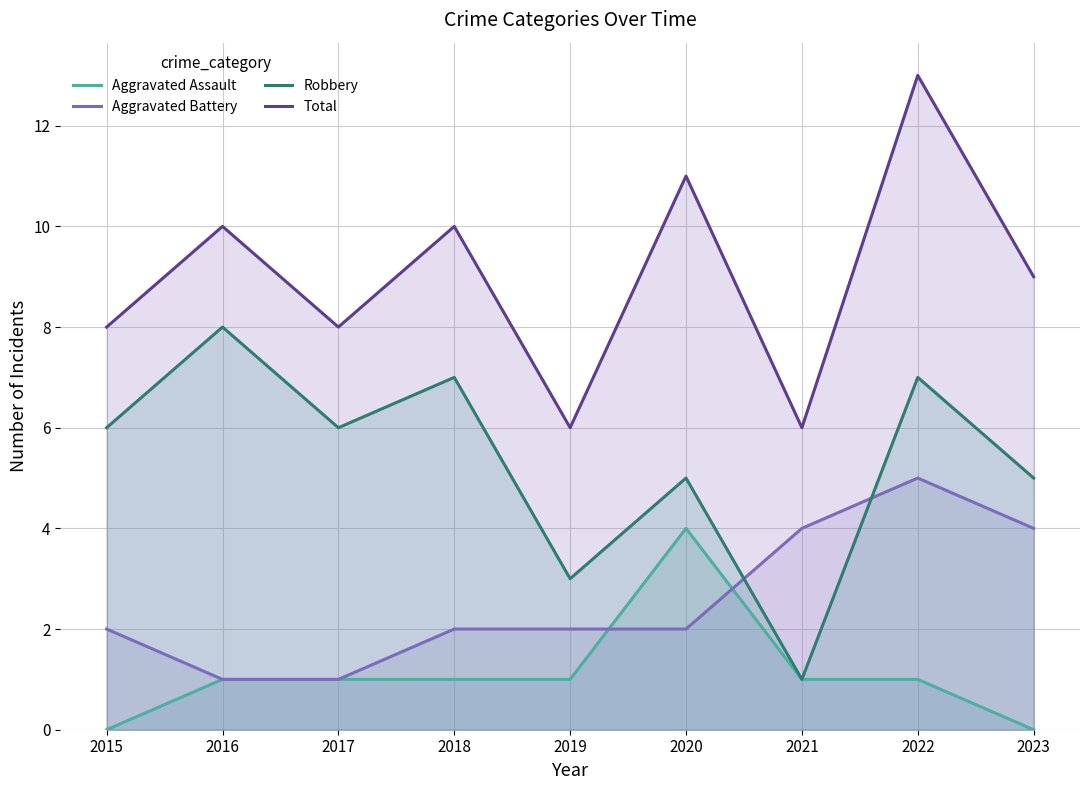

What is the value of the Aggravated Assault point at the 7th from the left?

1